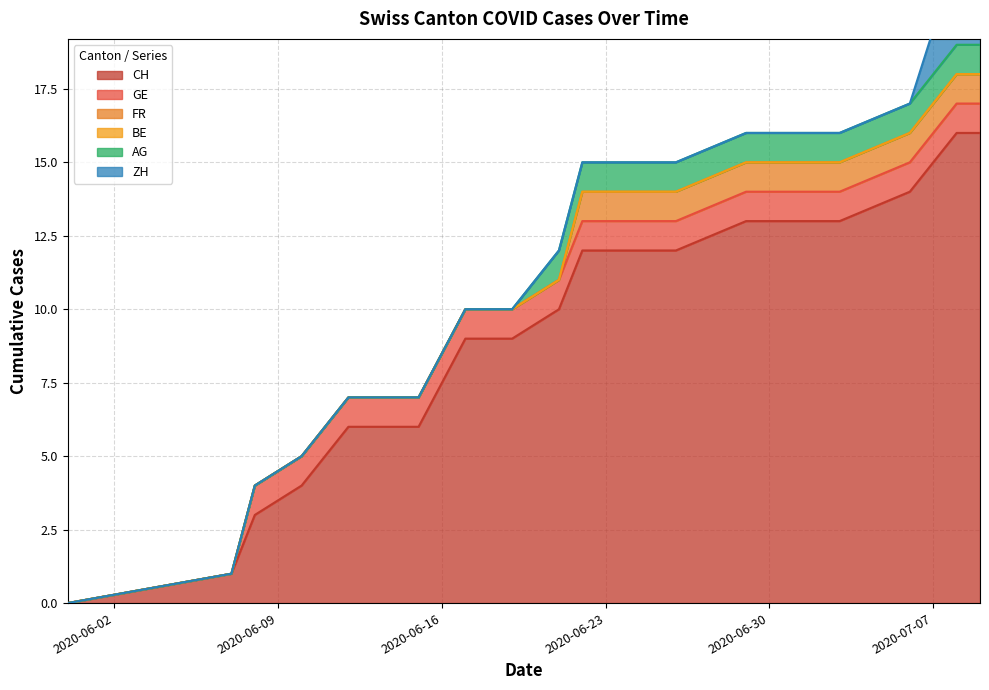

Between 3 and 8, which series saw the biggest shift?

CH